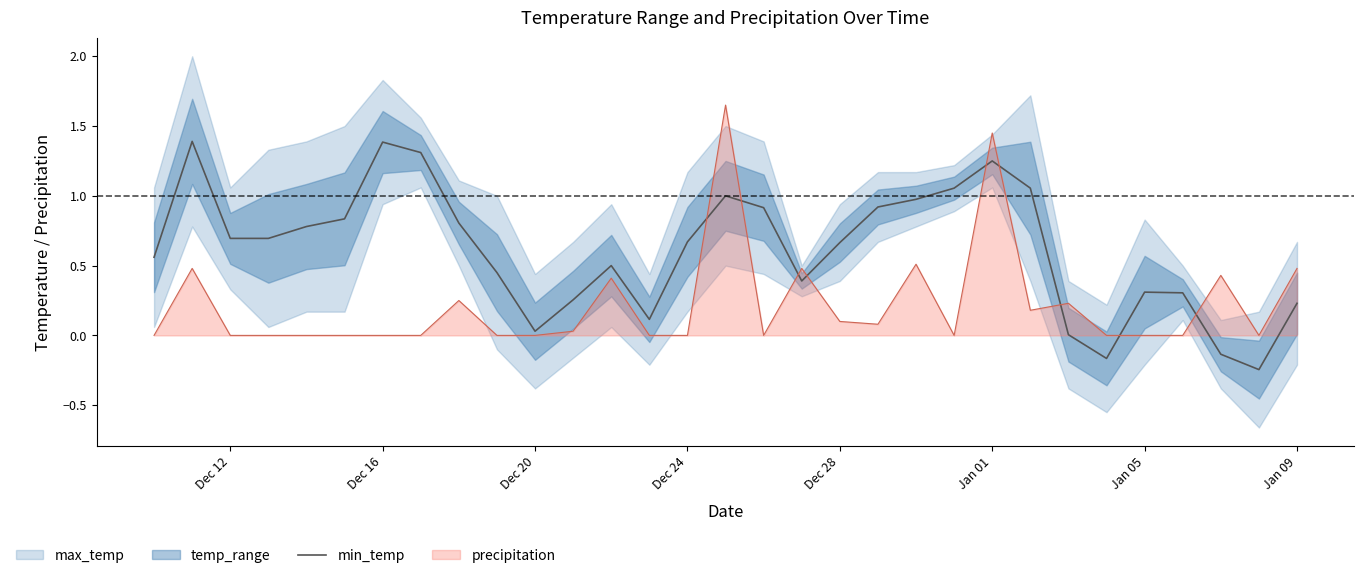

Which series ends up on top after the final intersection of min_temp and precipitation?

precipitation